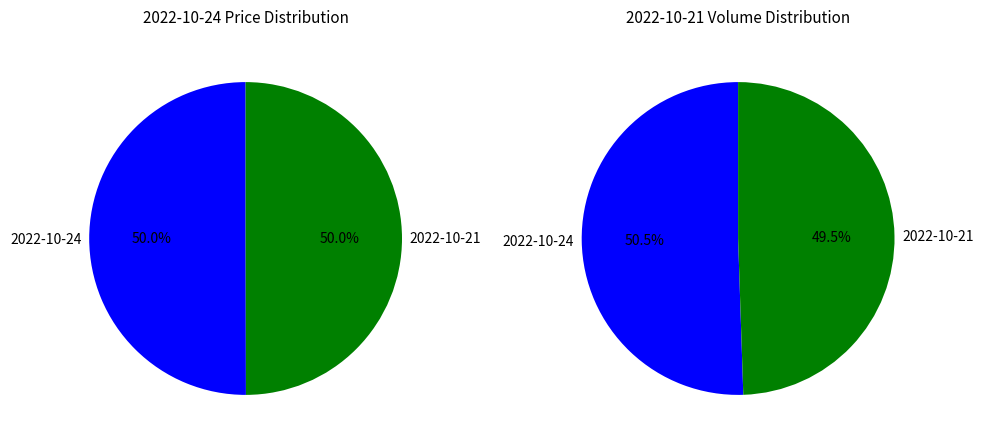

To the nearest percent, what portion does 2022-10-24 (18397) represent?

50%